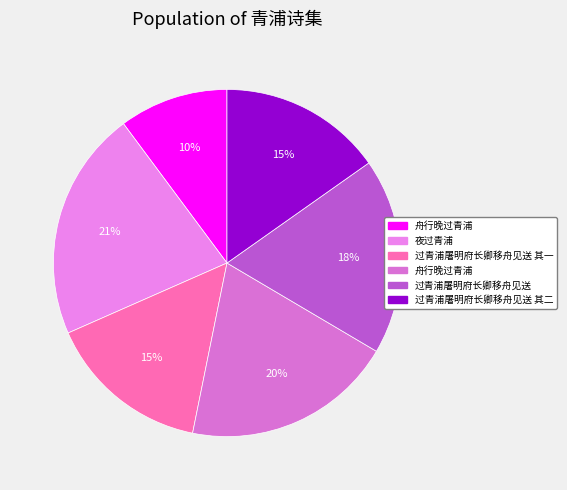

How many slices are in this pie chart?

6